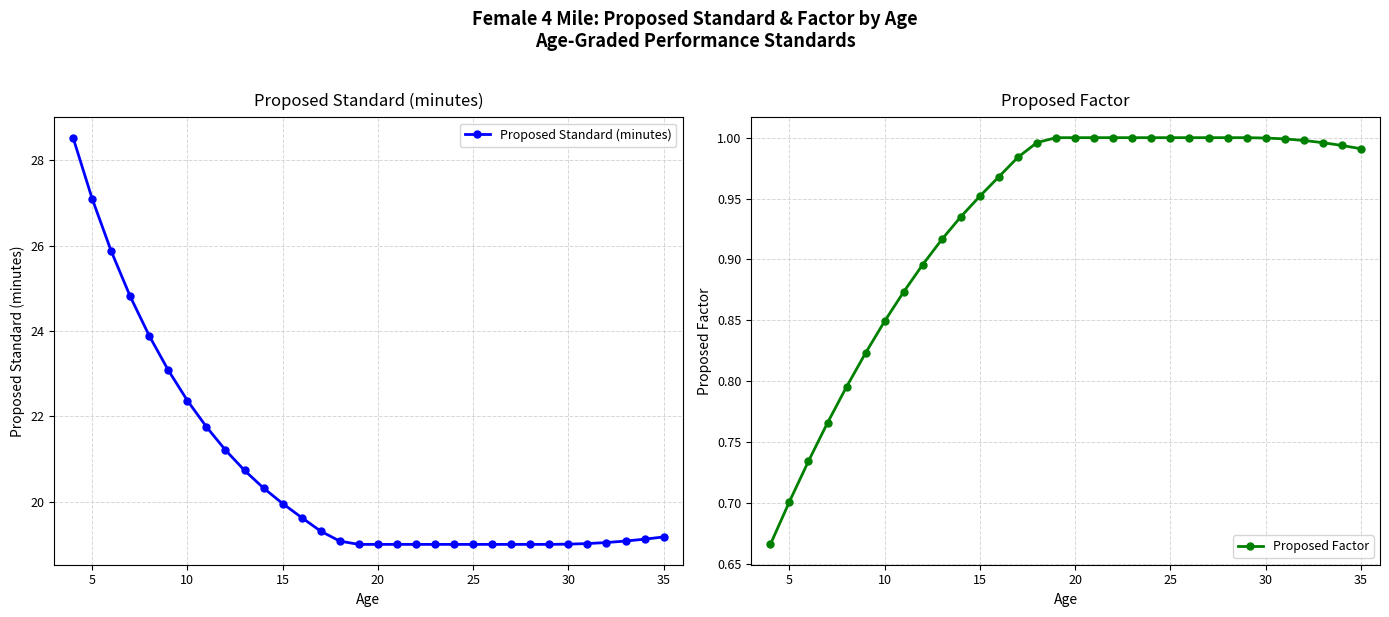

True or false: Proposed Standard (minutes) has a value of 8.1 at 25.

False